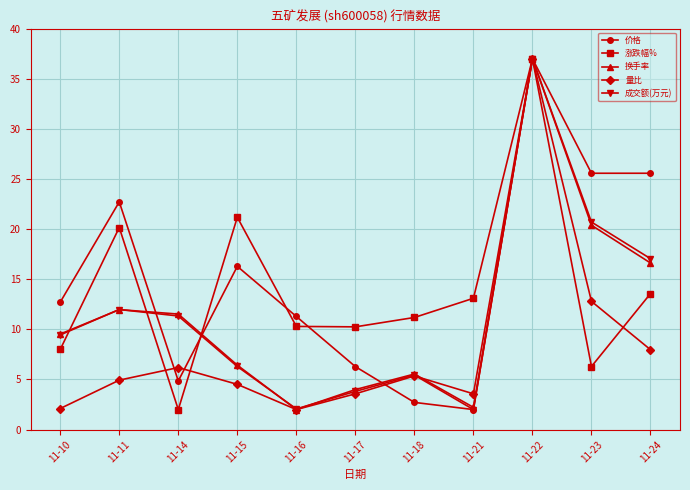

At how many categories does at least one series exceed 3?

11